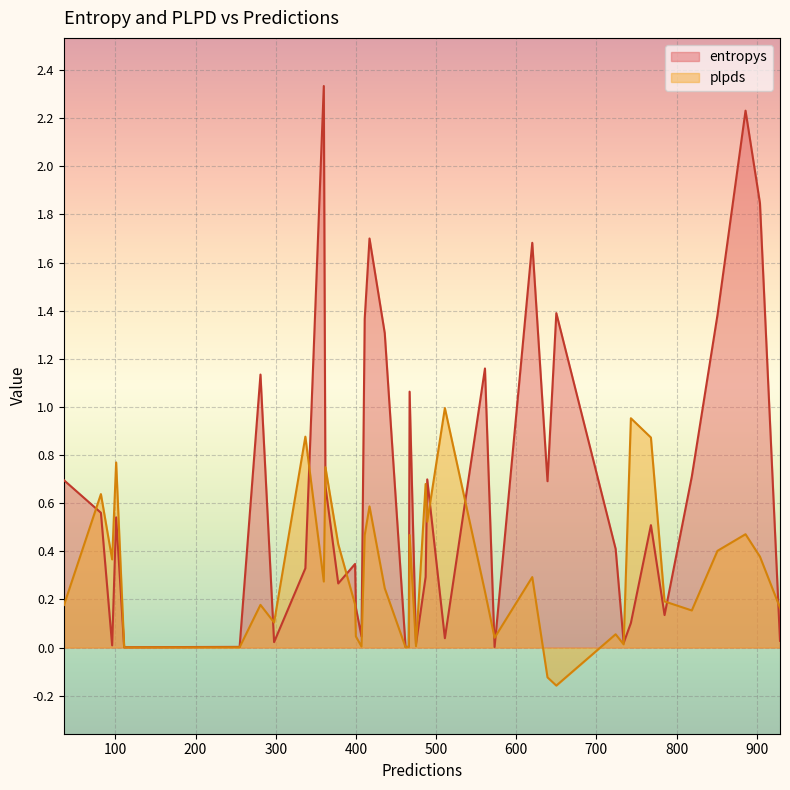

True or false: entropys has more than 0 interior local peaks.

True